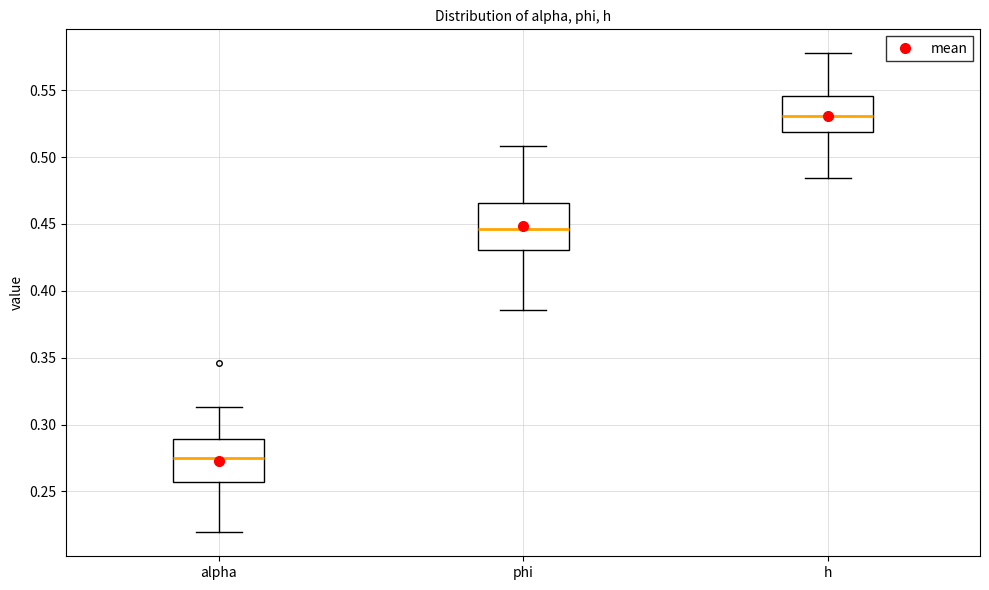

Which box's median line is the lowest?

alpha